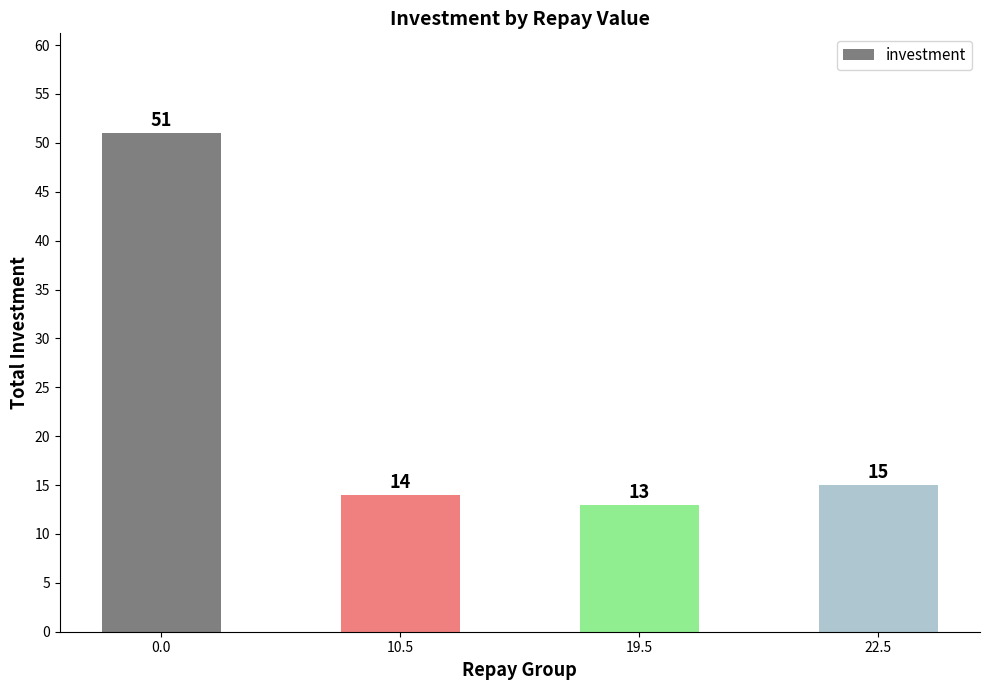

What is the label of the 3rd bar from the left?

19.5